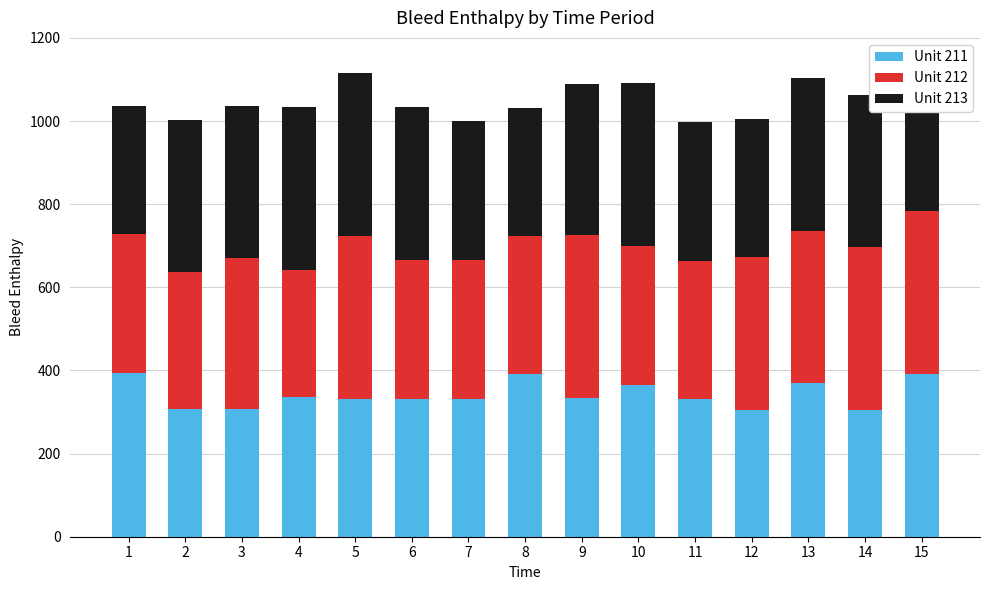

Are the bars grouped side by side (vs. stacked)?

No